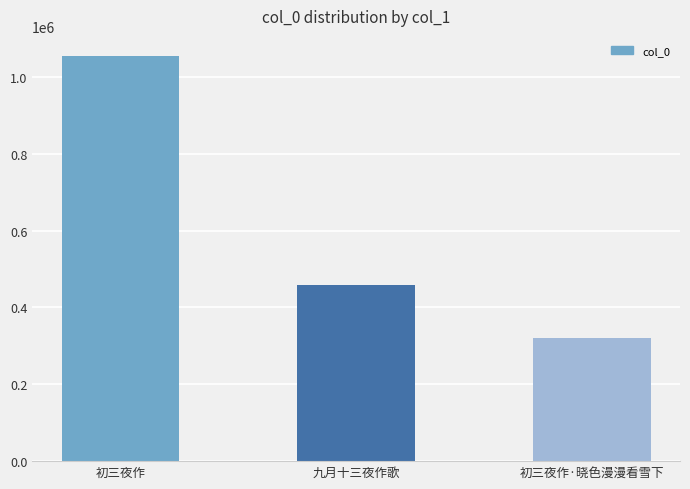

Reading right to left, what are all the values shown in this chart?

320476	459112	1053927